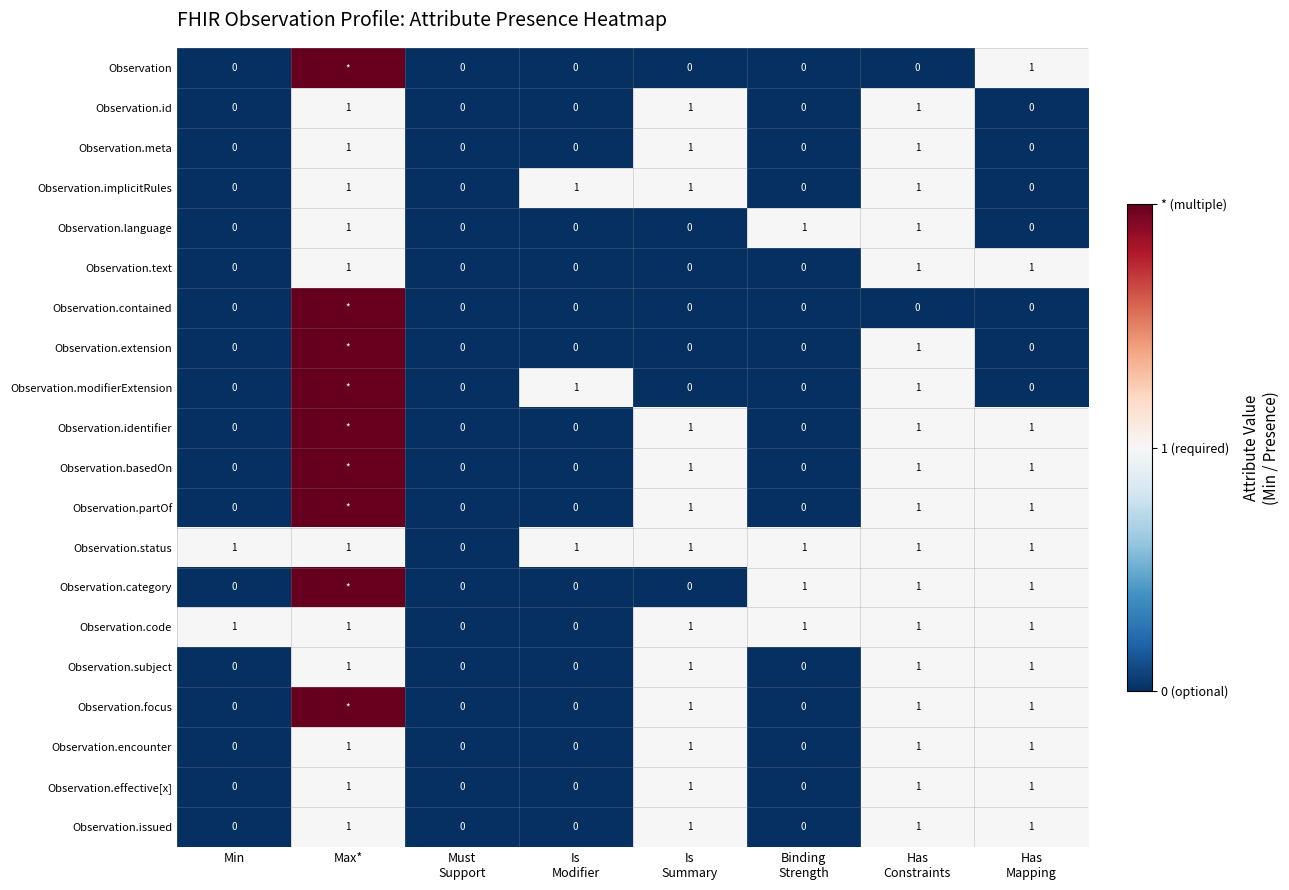

What is the sum of all Observation.implicitRules values?

4